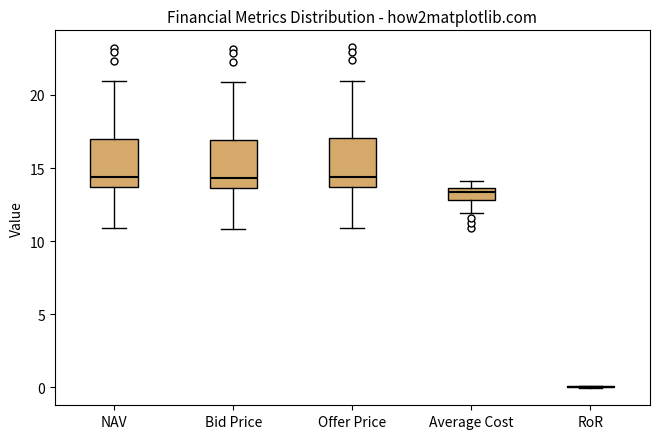

Where does the lower whisker of the box for NAV end on the y-axis? The values are not printed on the chart, so give them approximately, as read against the axis.

11.0